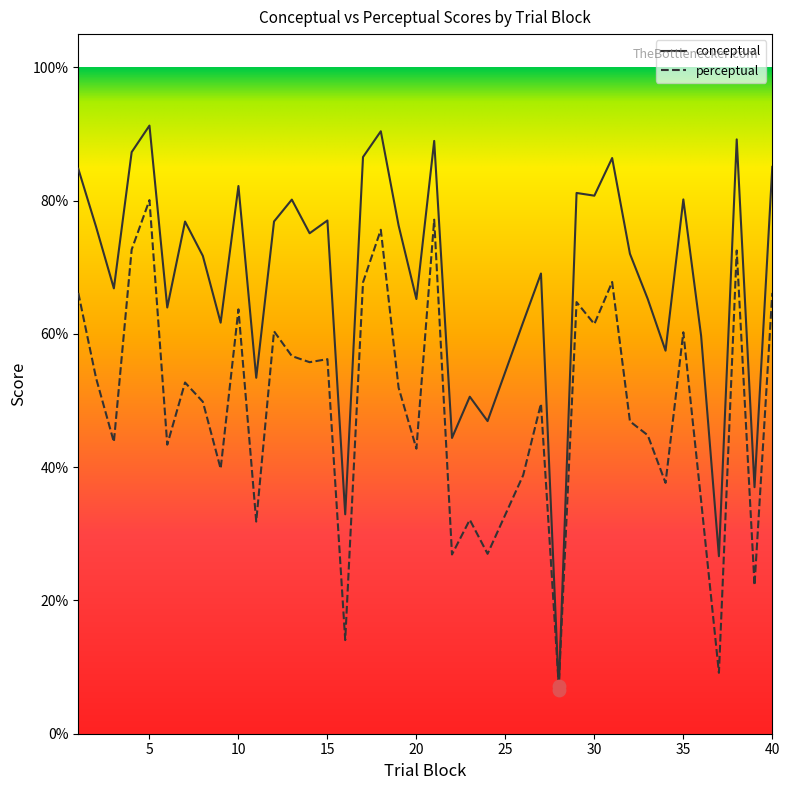

Which series has the widest spread of values?

conceptual